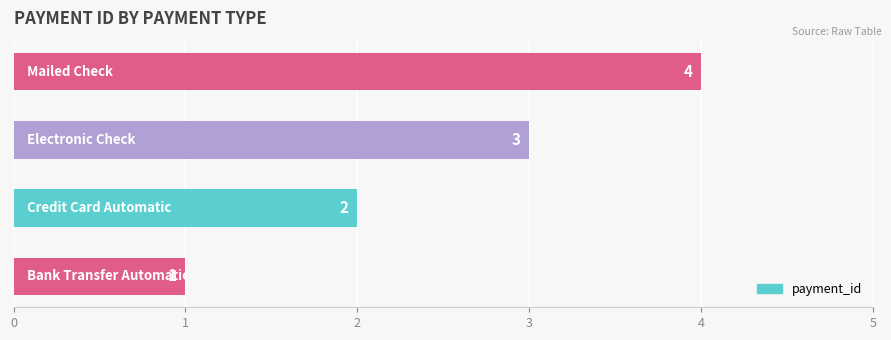

What is the maximum value shown in the chart?

4